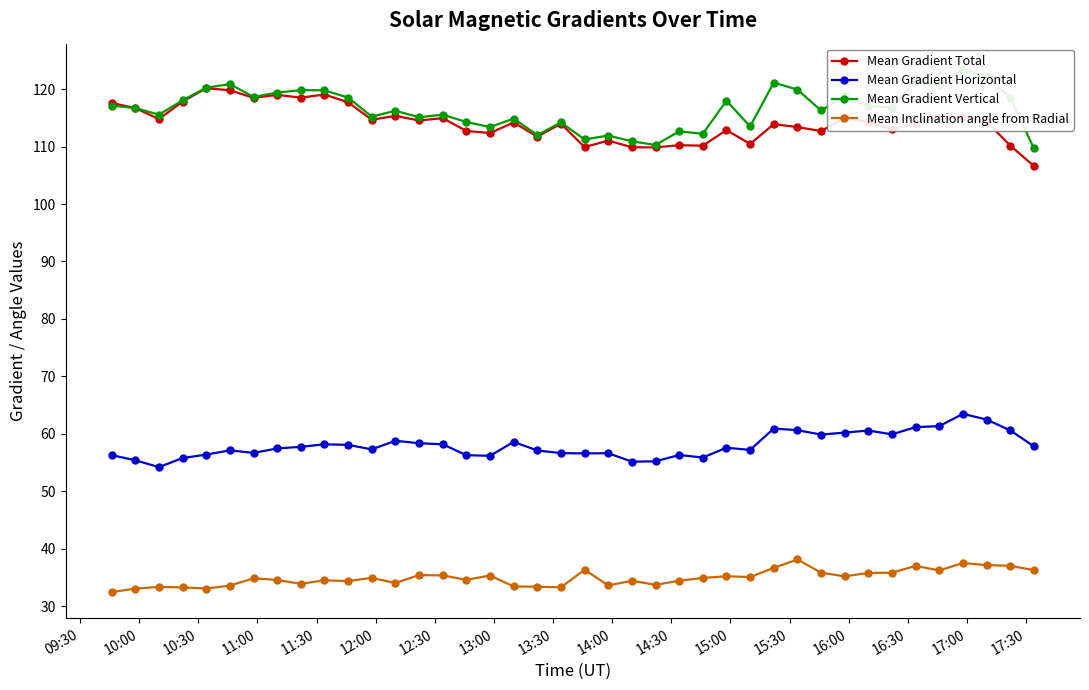

Reading right to left, extract all data points from this chart.

Mean Gradient Total: 106.6	110.2	114.4	115.1	115.0	114.1	113.0	114.3	115.0	112.7	113.4	113.9	110.5	112.9	110.1	110.2	109.9	109.9	111.1	109.9	114.0	111.7	114.2	112.4	112.7	114.9	114.5	115.3	114.7	117.7	119.1	118.5	119.0	118.5	119.8	120.2	117.8	114.8	116.7	117.6
Mean Gradient Horizontal: 57.8	60.6	62.5	63.5	61.3	61.2	59.9	60.6	60.2	59.9	60.6	60.9	57.2	57.6	55.9	56.3	55.2	55.2	56.6	56.6	56.6	57.1	58.6	56.2	56.3	58.2	58.4	58.8	57.3	58.1	58.2	57.7	57.4	56.7	57.1	56.4	55.8	54.2	55.4	56.3
Mean Gradient Vertical: 109.7	118.5	122.3	123.4	120.8	121.4	116.7	117.1	118.7	116.3	119.9	121.1	113.5	118.0	112.2	112.7	110.3	110.9	111.9	111.2	114.2	112.0	114.9	113.4	114.3	115.6	115.1	116.2	115.2	118.5	119.8	119.8	119.4	118.6	120.9	120.3	118.0	115.6	116.7	117.1
Mean Inclination angle from Radial: 36.3	37.0	37.1	37.5	36.2	37.0	35.8	35.8	35.2	35.8	38.1	36.7	35.1	35.2	34.9	34.4	33.7	34.4	33.6	36.3	33.3	33.4	33.4	35.3	34.6	35.3	35.4	34.0	34.9	34.4	34.5	33.9	34.6	34.8	33.6	33.1	33.3	33.3	33.0	32.5